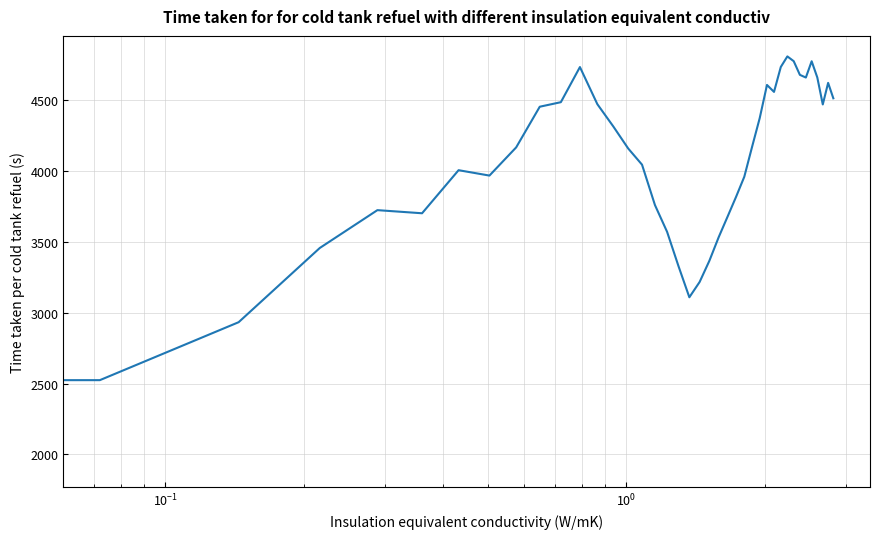

What is the difference between the maximum and minimum values?

2896.2